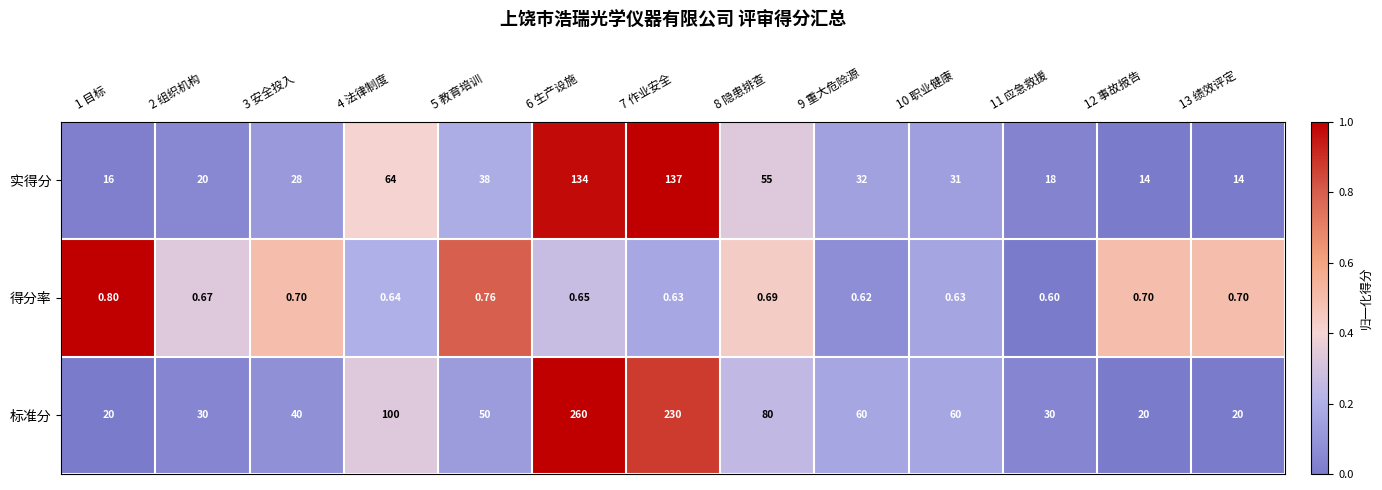

Between 3 安全投入 and 12 事故报告, which series saw the biggest shift?

标准分